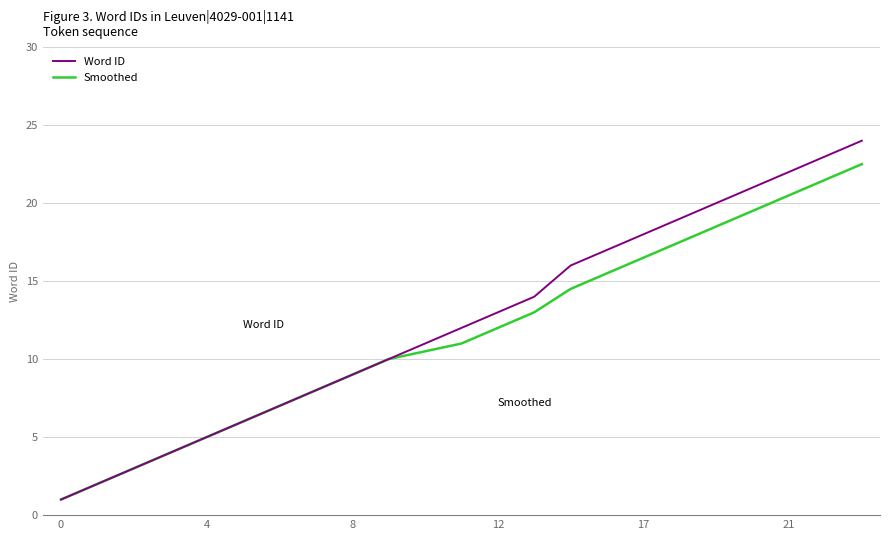

Which series has the largest range (max minus min)?

Word ID